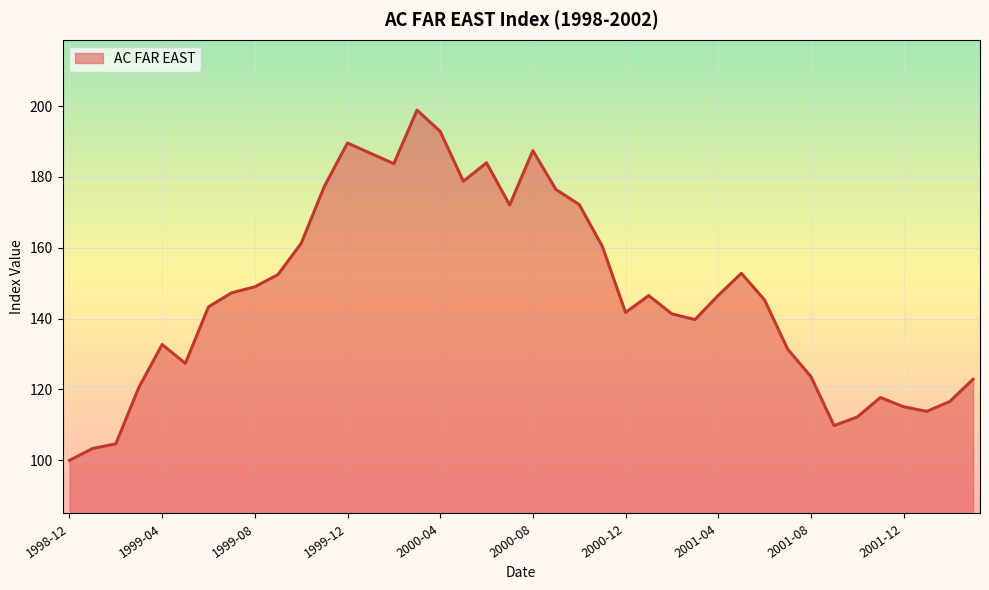

What is the difference between the maximum and minimum values?

98.8